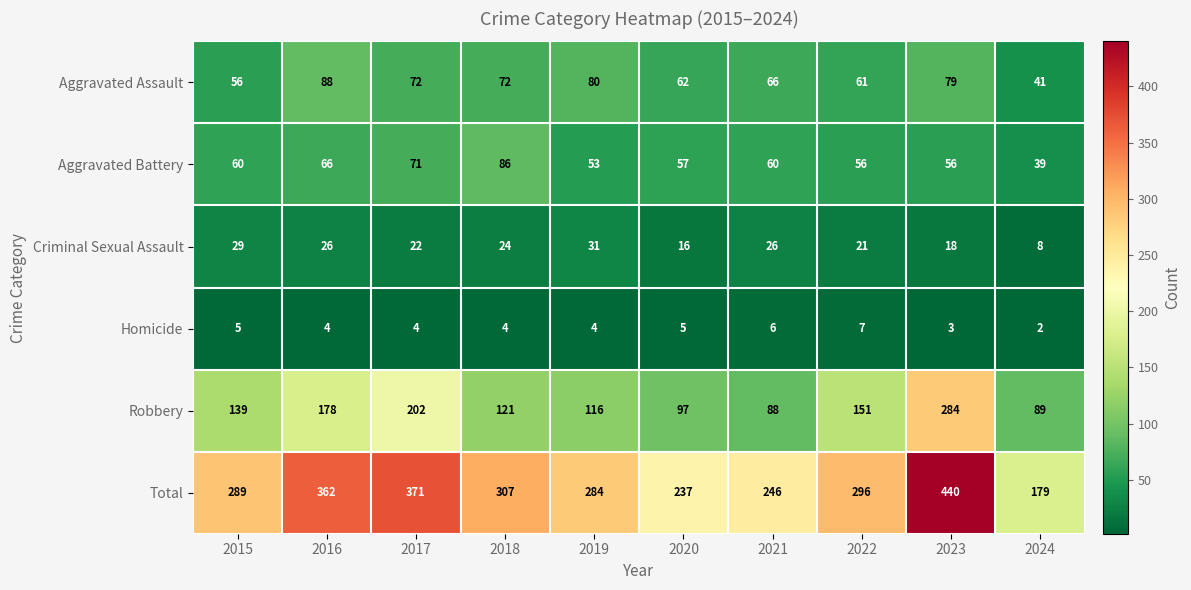

How many distinct data groups are displayed?

6